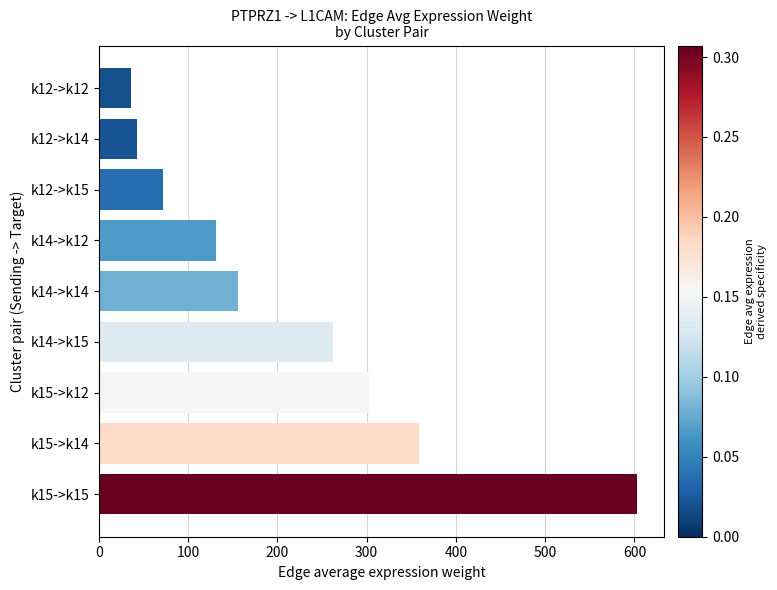

What is the label of the 5th bar from the top?

k14->k14